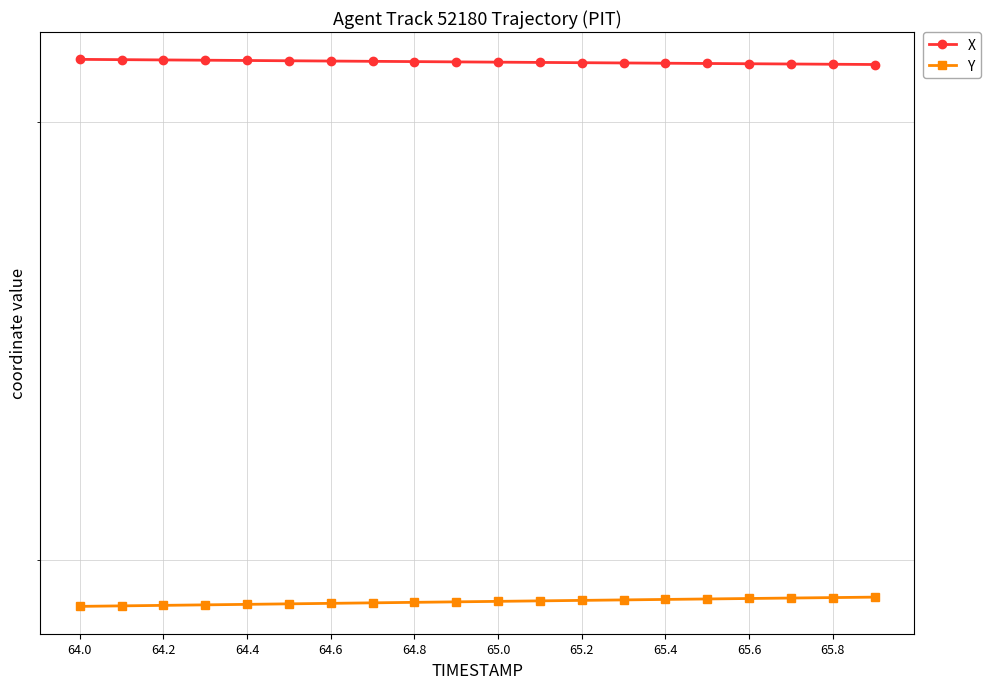

True or false: Y has more than 2 points higher than both neighbors.

False